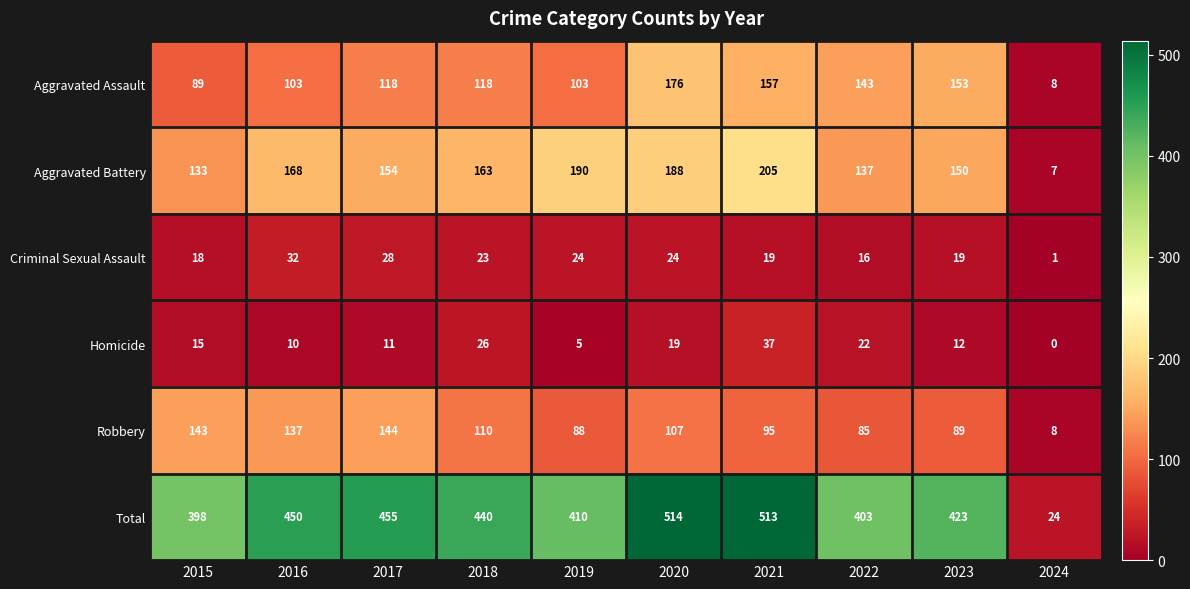

List the labels in order of Homicide value, largest first.

2021, 2018, 2022, 2020, 2015, 2023, 2017, 2016, 2019, 2024